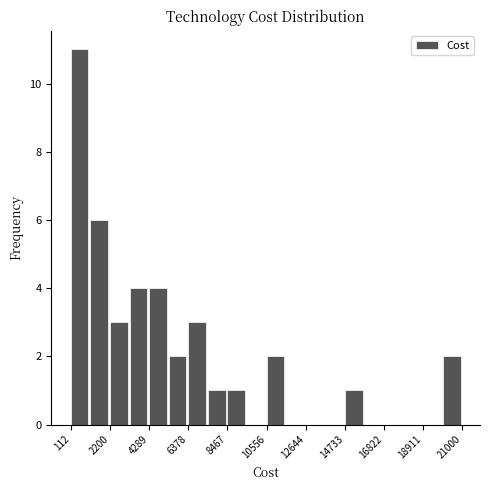

Read against the x-axis, roughly where is the centre of the tallest bar?

500